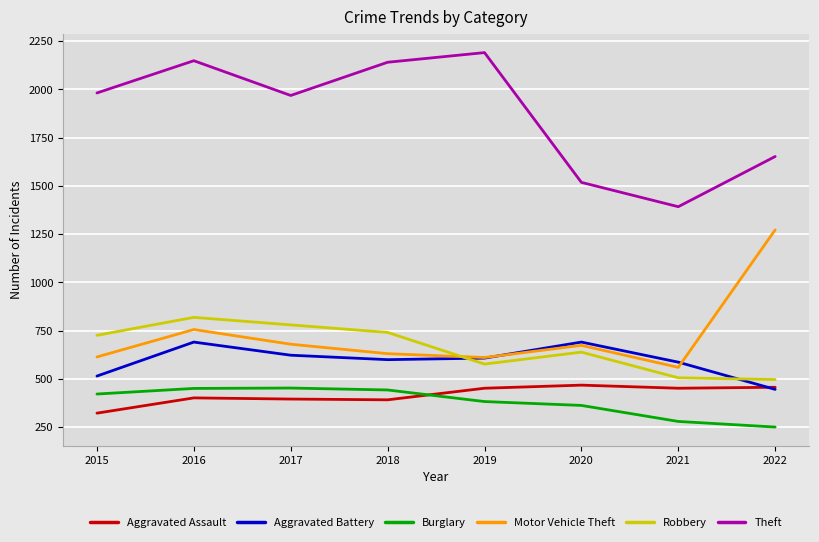

Which series changed the most between 2015 and 2021?

Theft